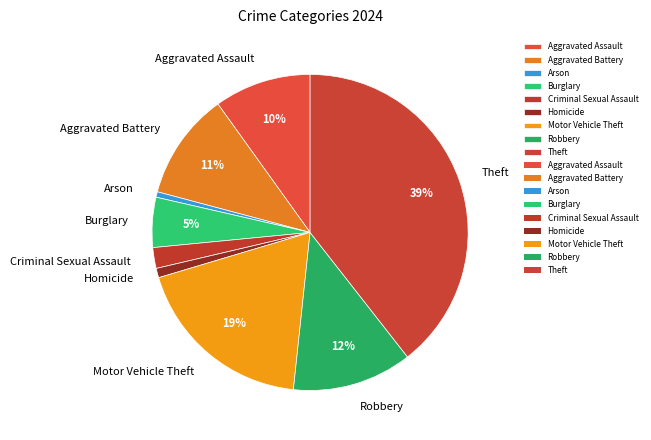

True or false: Motor Vehicle Theft accounts for 19% of the total.

True